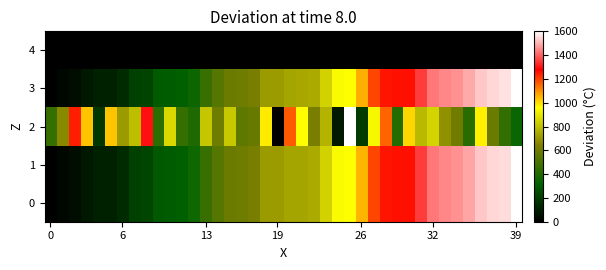

List the series in order of their peak value, highest first.

0, 1, 2, 3, 4